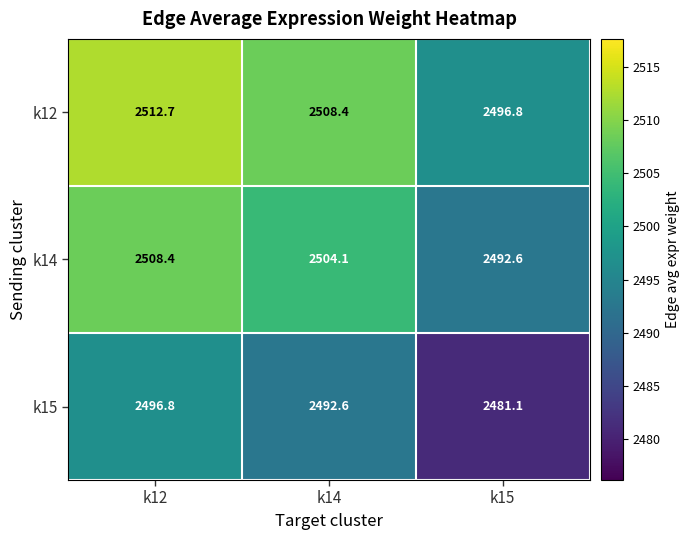

List the series in order of their peak value, highest first.

k12, k14, k15